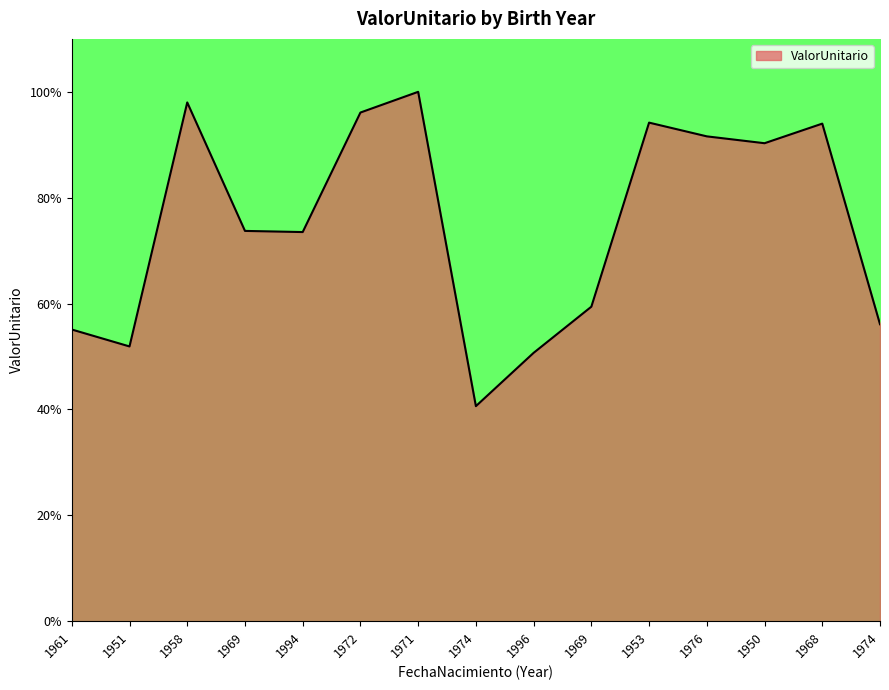

What is the label of the 1st point from the right?

1974